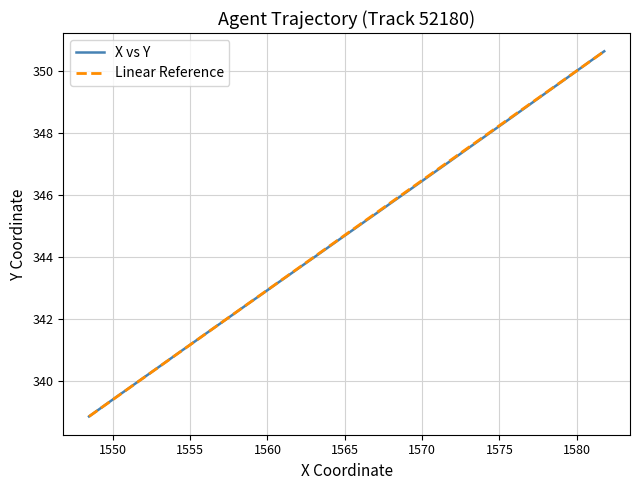

True or false: the data shows 145.1 at 33.

False